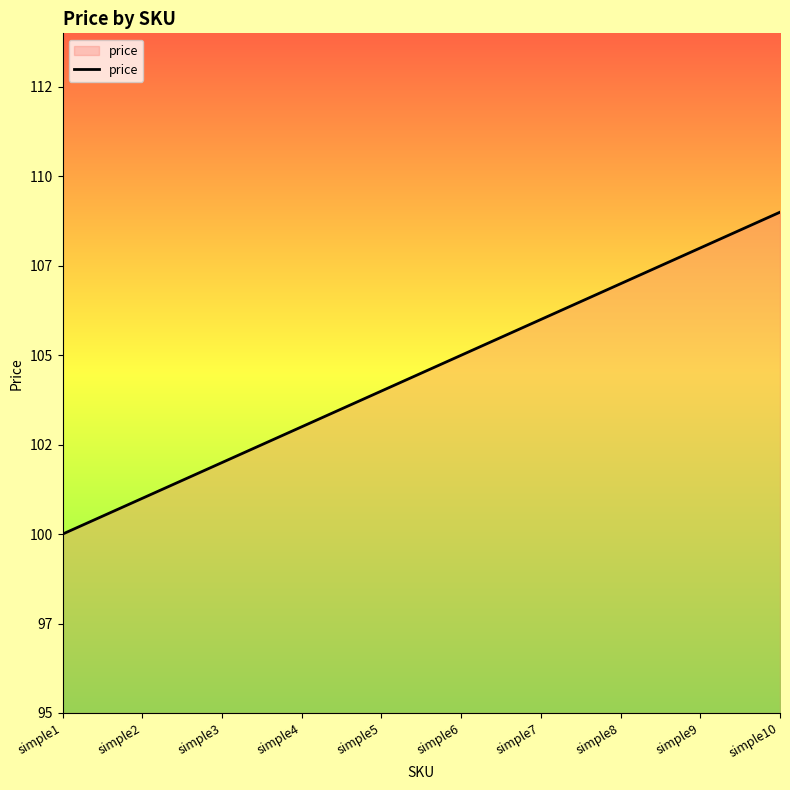

Does the chart display data point markers on the line(s)?

No